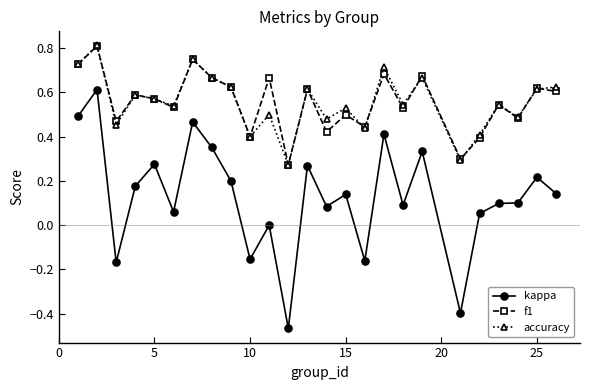

Which series has the largest range (max minus min)?

kappa